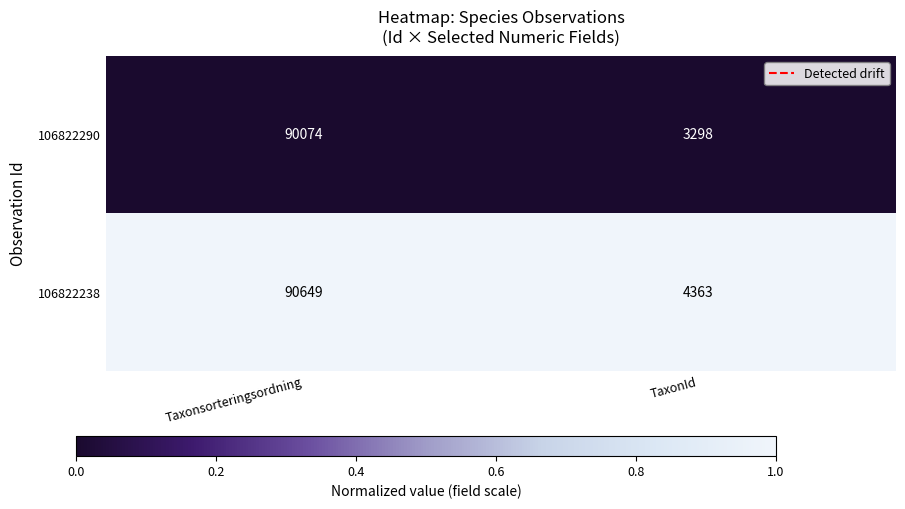

The 106822290 series shows 3298 at TaxonId. True or false?

True